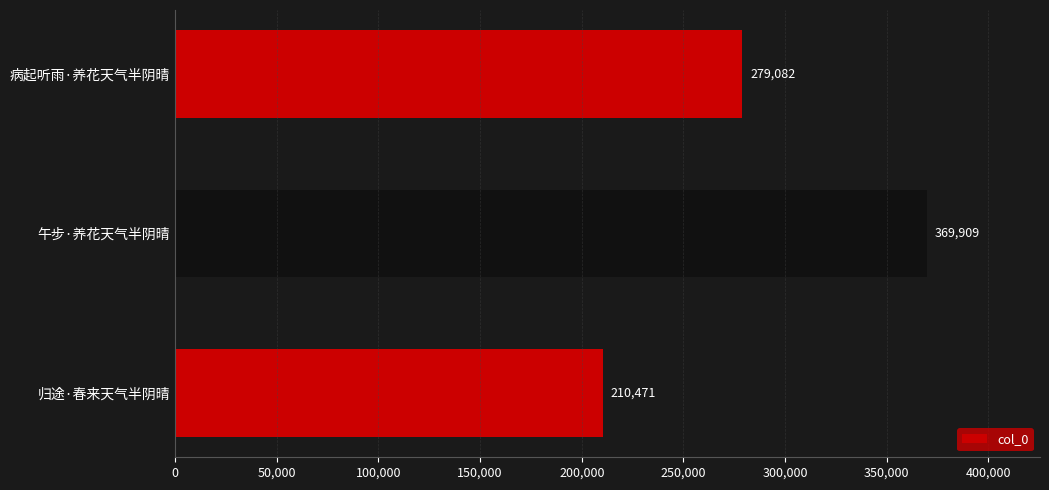

Rank the categories by value from lowest to highest.

归途·春来天气半阴晴, 病起听雨·养花天气半阴晴, 午步·养花天气半阴晴